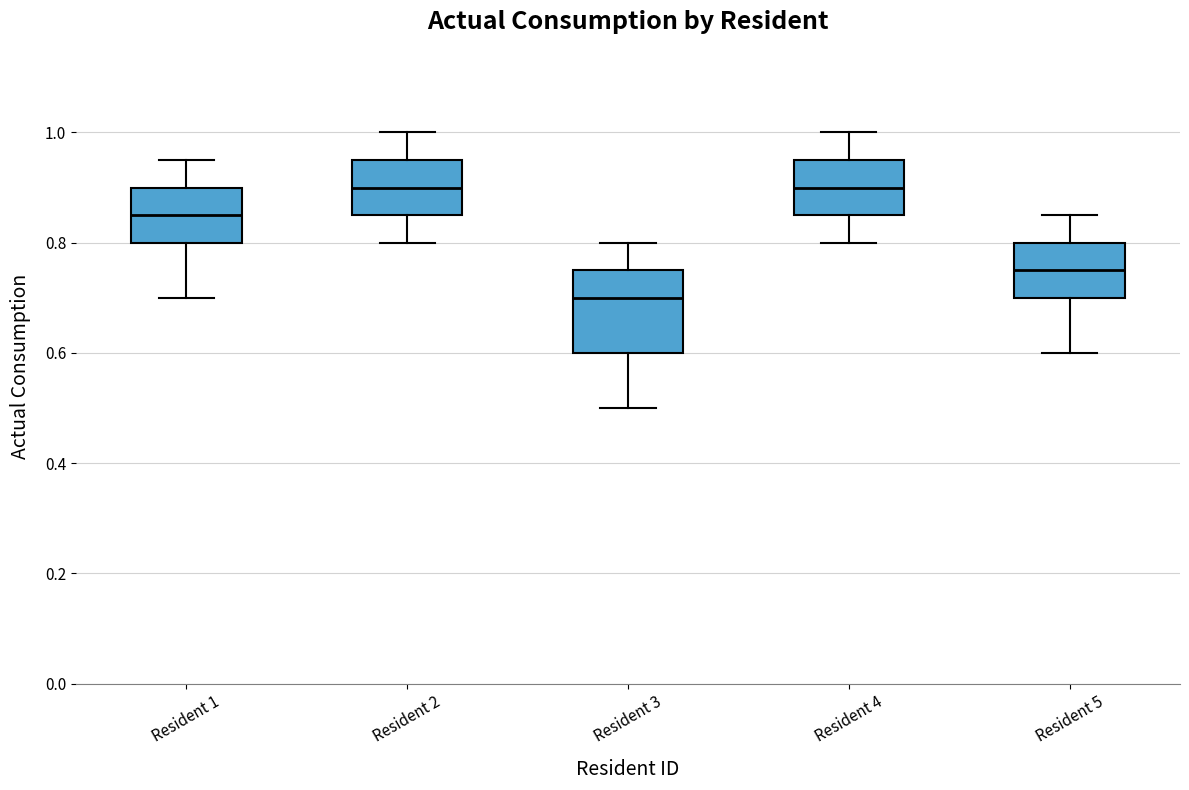

Where is the lower edge of the box for Resident 3 on the y-axis? The values are not printed on the chart, so give them approximately, as read against the axis.

0.60